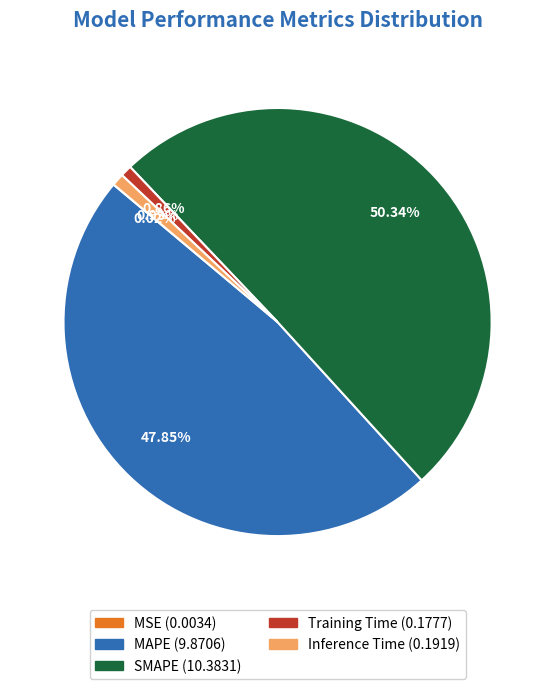

Which slice is the largest?

SMAPE